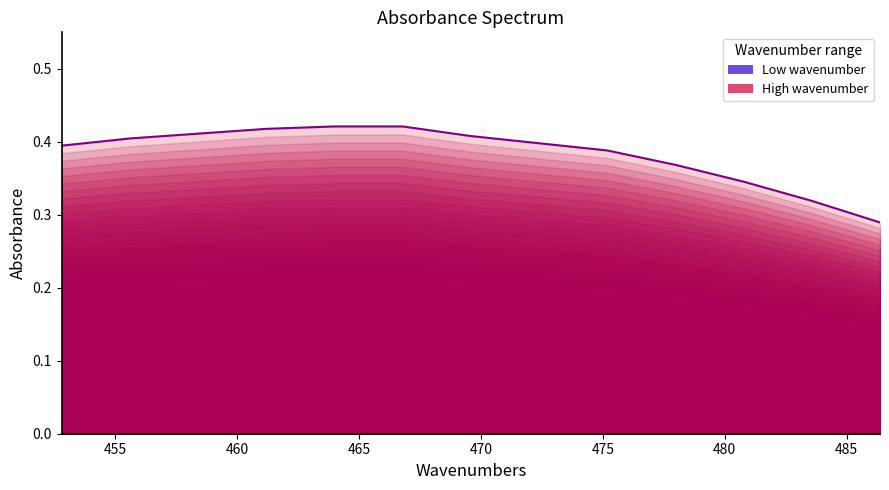

True or false: the data shows 0.5 at 455.

False